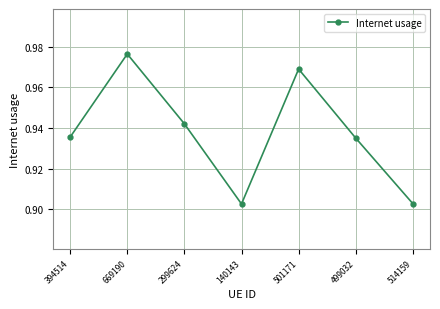

Which has a higher value, 499032 or 140143?

499032